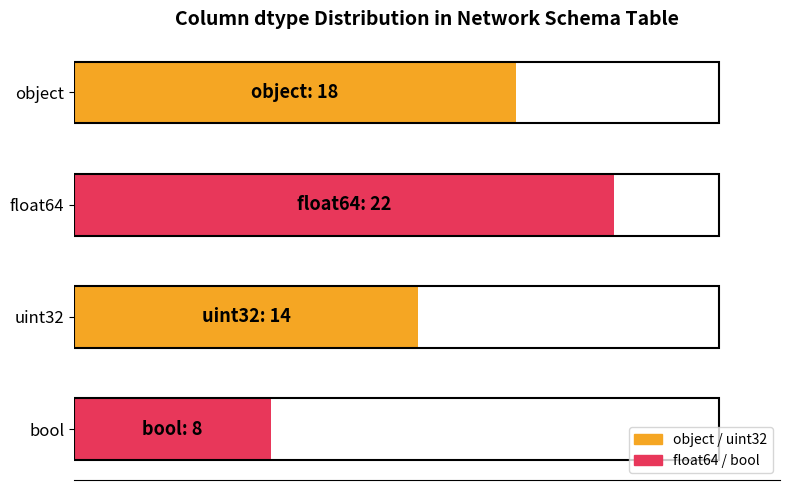

How many values are below 18?

2